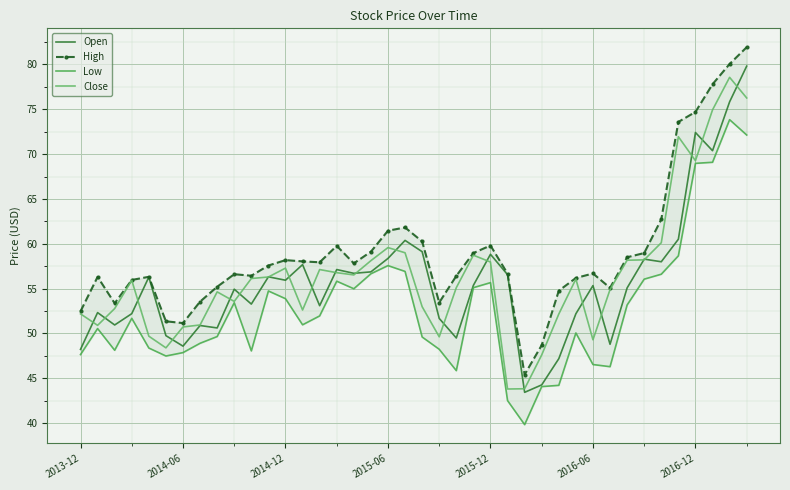

Rank the series by their maximum value, from lowest to highest.

Low, Close, Open, High